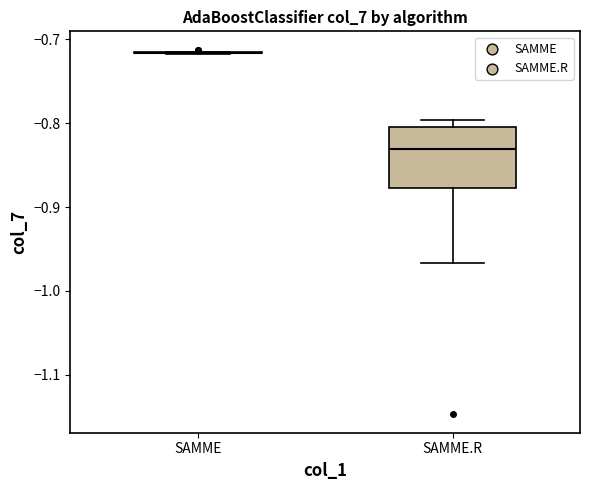

Reading left to right, read every box against the y-axis: the position of its median line, the range the box covers, and the ends of its whiskers. The values are not printed on the chart, so give them approximately, as read against the axis.

SAMME: box collapsed to a line at -0.72, whiskers -0.72 to -0.71
SAMME.R: median -0.83, box -0.88 to -0.80, whiskers -0.97 to -0.80 (just above the box's upper edge)